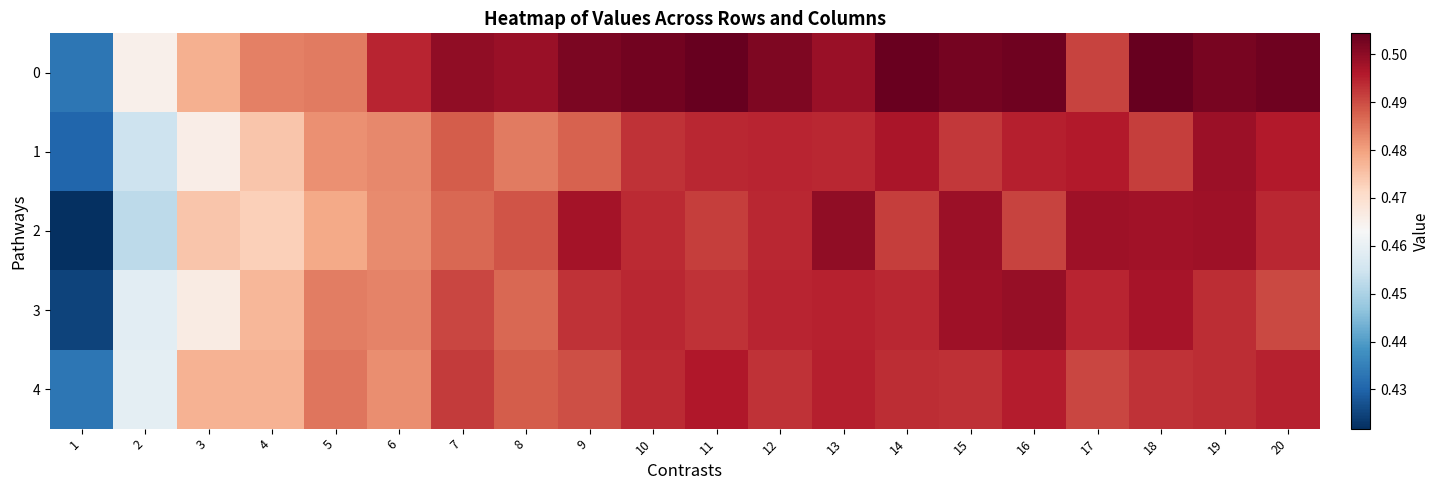

Between 18 and 2, which is larger?

18